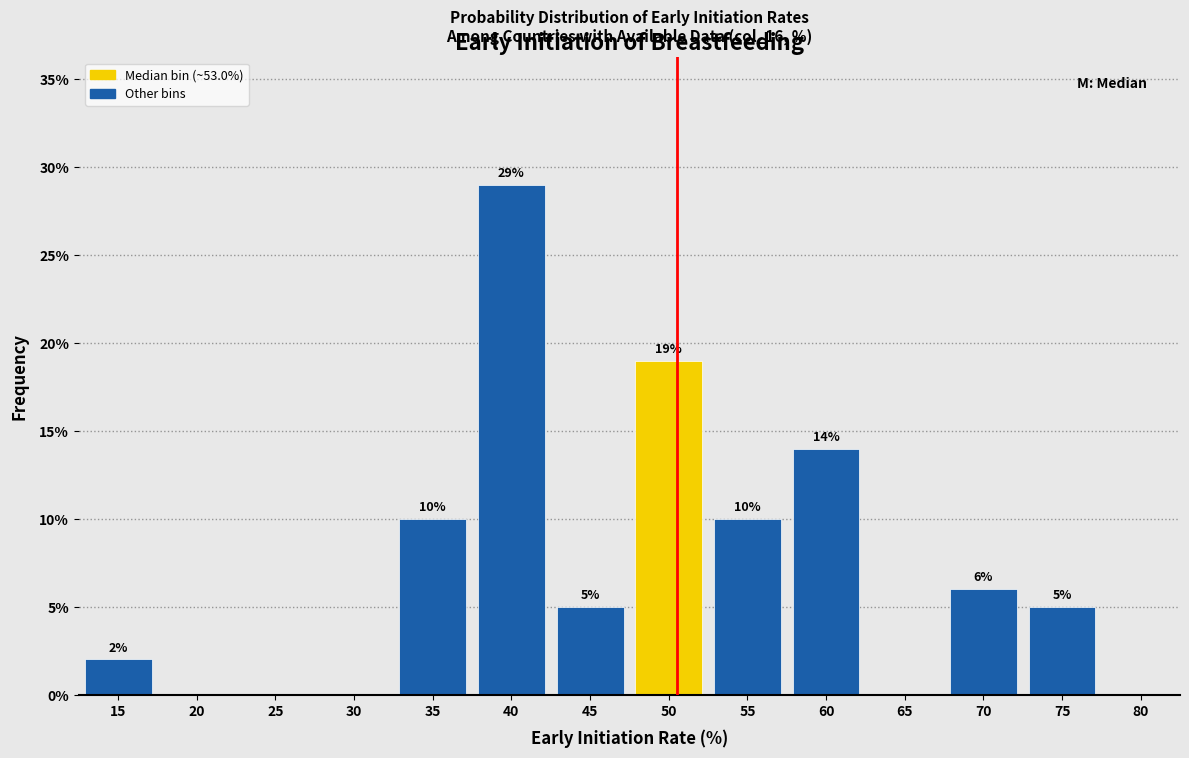

Reading right to left, what are all the values shown in this chart?

80=0.0	75=5.0	70=6.0	65=0.0	60=14.0	55=10.0	50=19.0	45=5.0	40=29.0	35=10.0	30=0.0	25=0.0	20=0.0	15=2.0